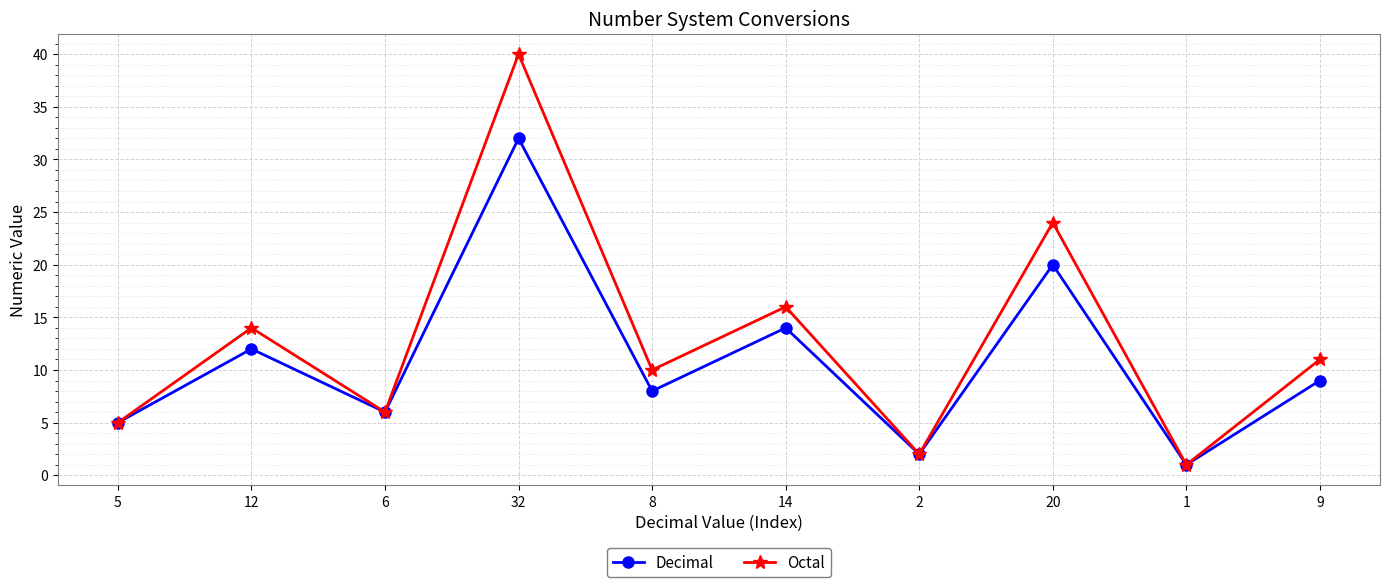

Reading left to right, transcribe all the data shown in this chart.

Decimal: 5=5	12=12	6=6	32=32	8=8	14=14	2=2	20=20	1=1	9=9
Octal: 5=5	12=14	6=6	32=40	8=10	14=16	2=2	20=24	1=1	9=11